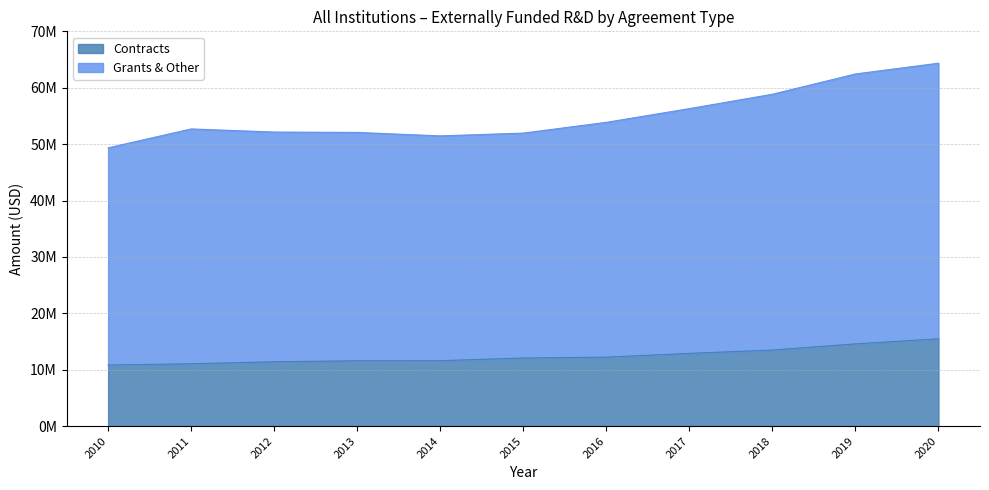

At which label does Contracts first exceed 12081223?

2016